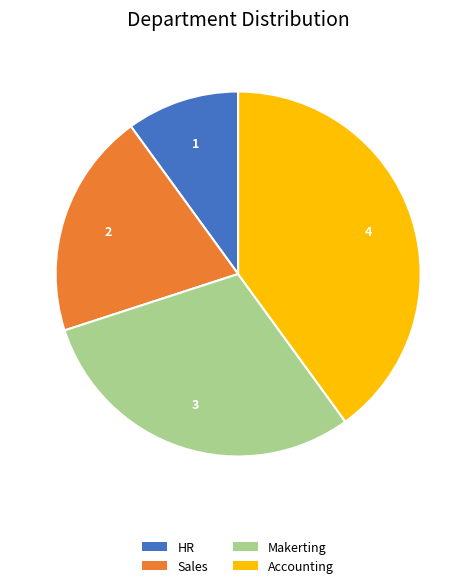

Does Accounting represent more than half of the total?

No